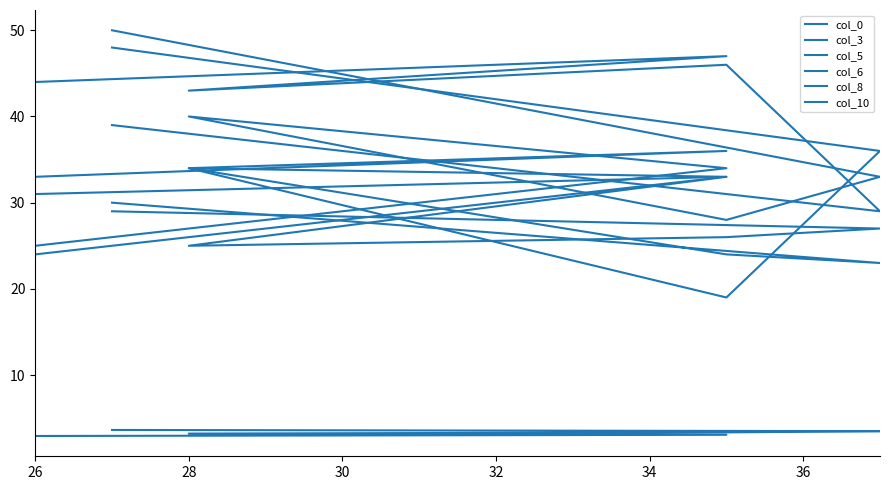

What is the value of the col_0 point at the 5th from the left?

3.5